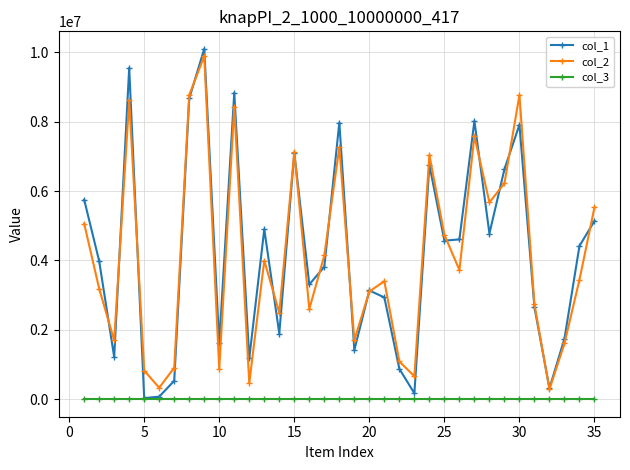

True or false: col_1 has more than 2 interior local peaks.

True